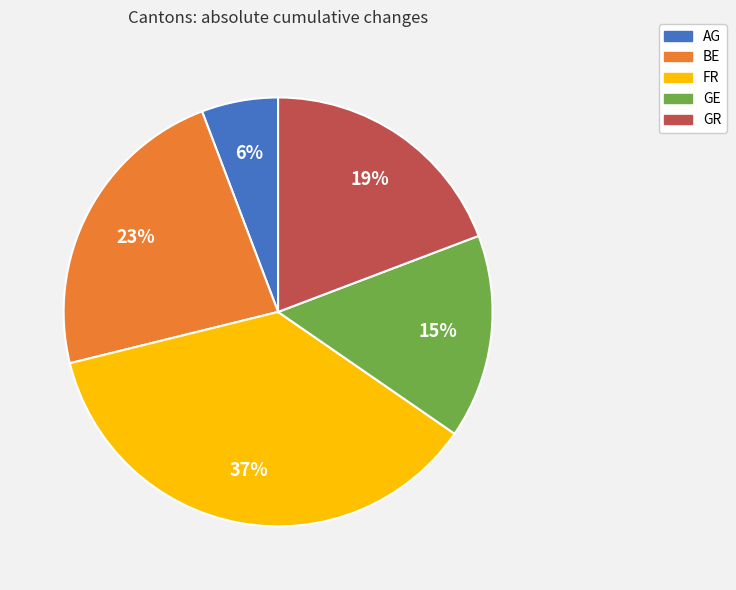

Which slice is the smallest?

AG